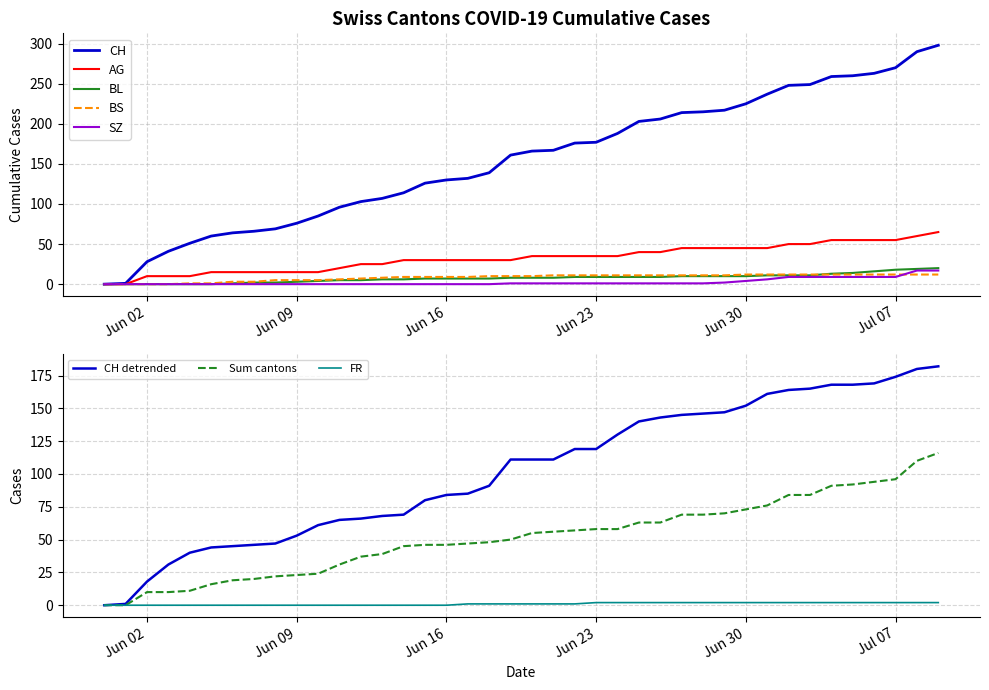

What is the difference between the second highest and second lowest values in the CH series?

289